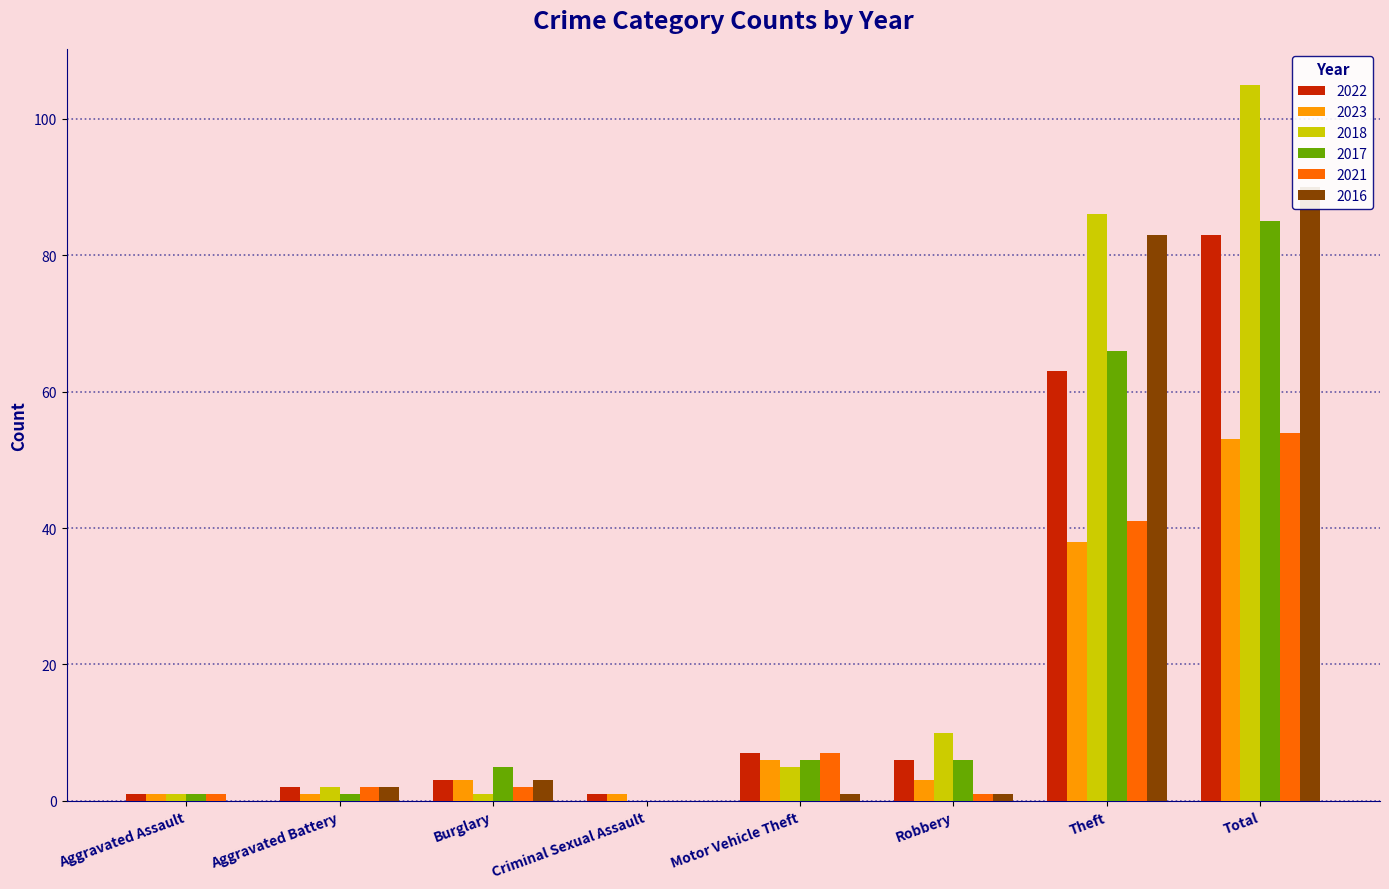

What is the greatest value displayed?

105